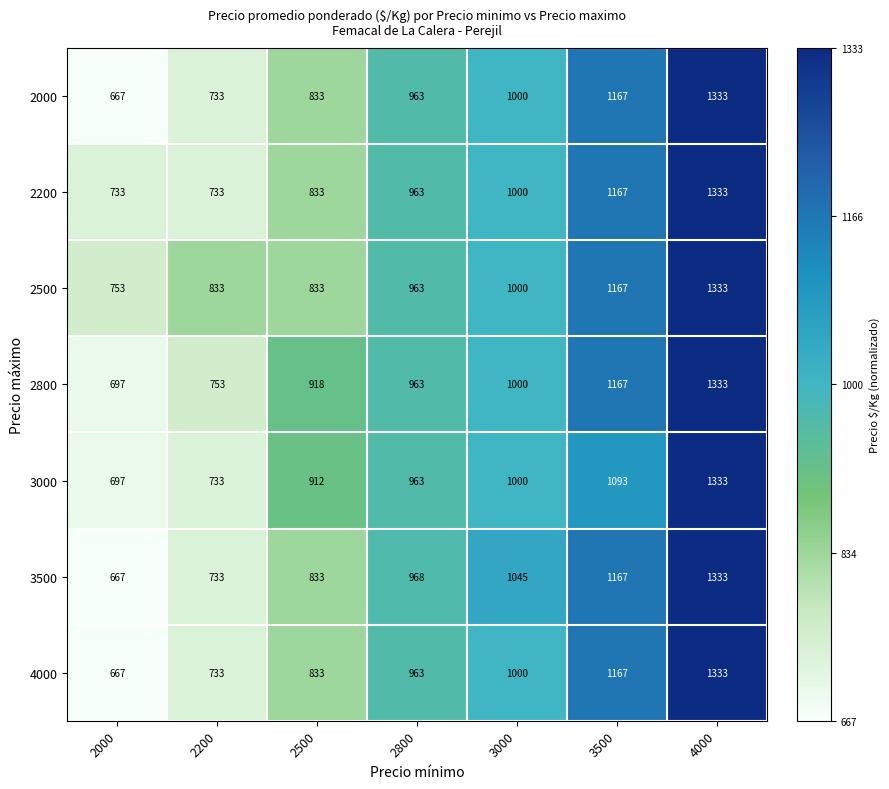

What value does the 3000 series have at 3000, to the nearest 100?

1000